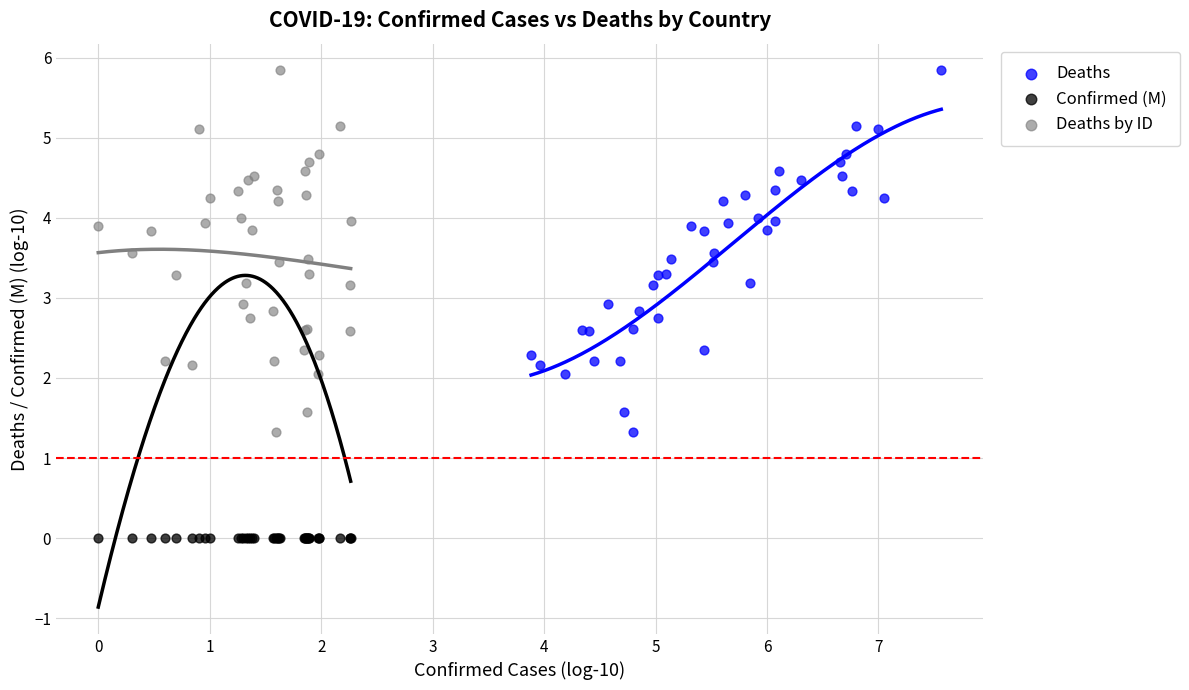

Which series contains the lowest Y value?

Confirmed (M)